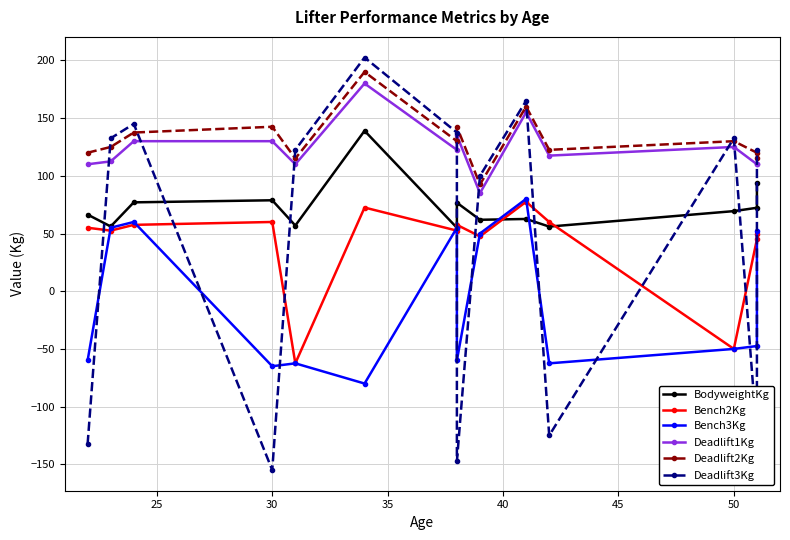

True or false: Deadlift1Kg has more than 2 interior local peaks.

True